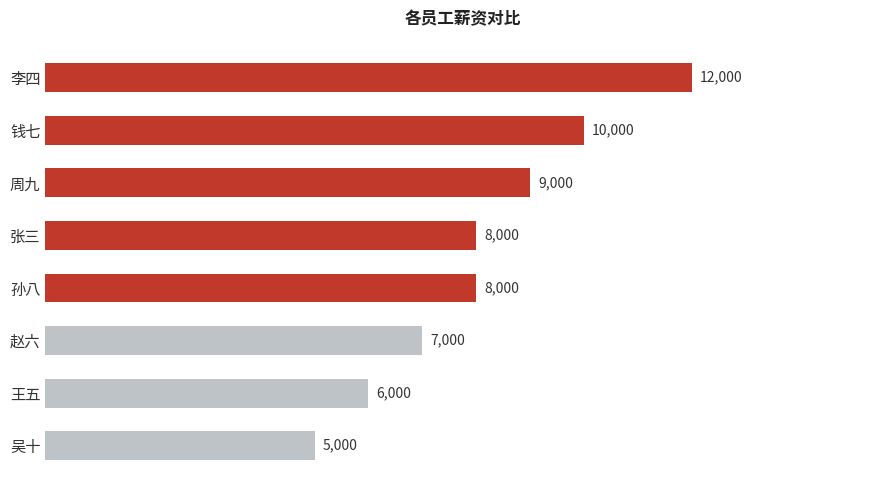

Reading top to bottom, what are all the values shown in this chart?

12000	10000	9000	8000	8000	7000	6000	5000